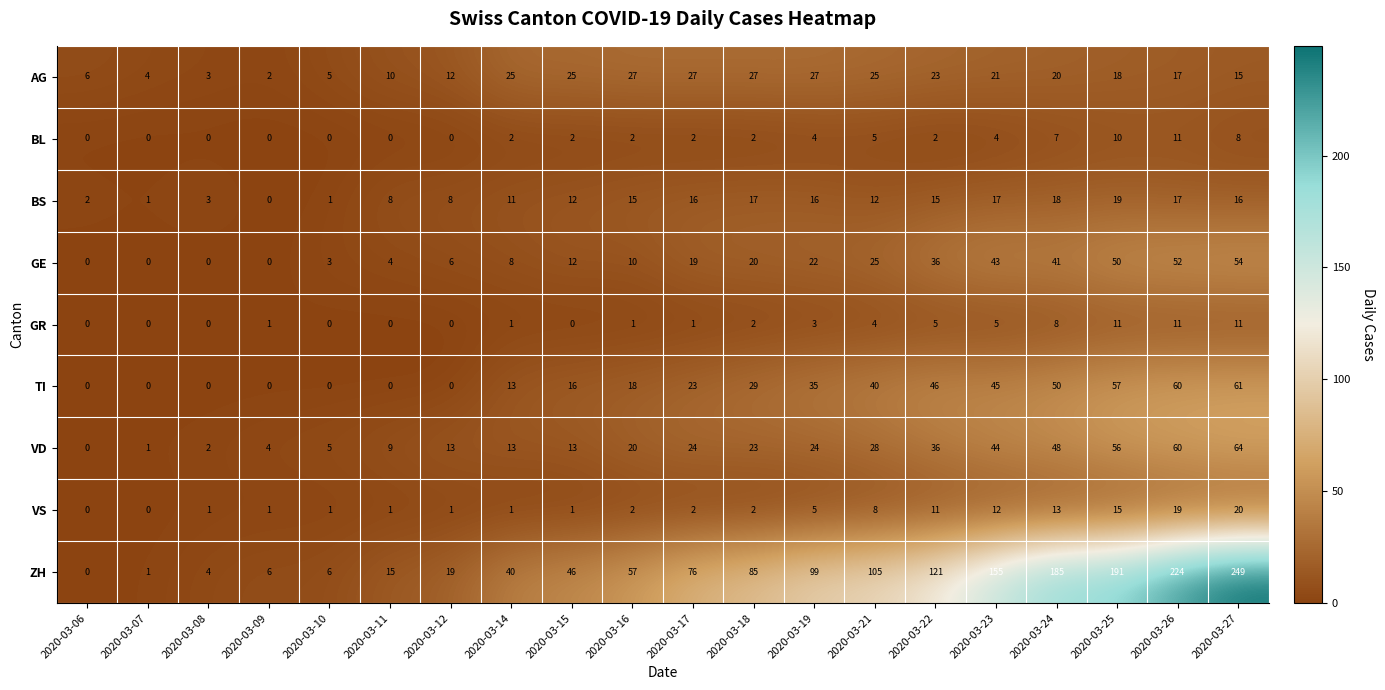

At which category is the sum across all series the highest?

2020-03-27